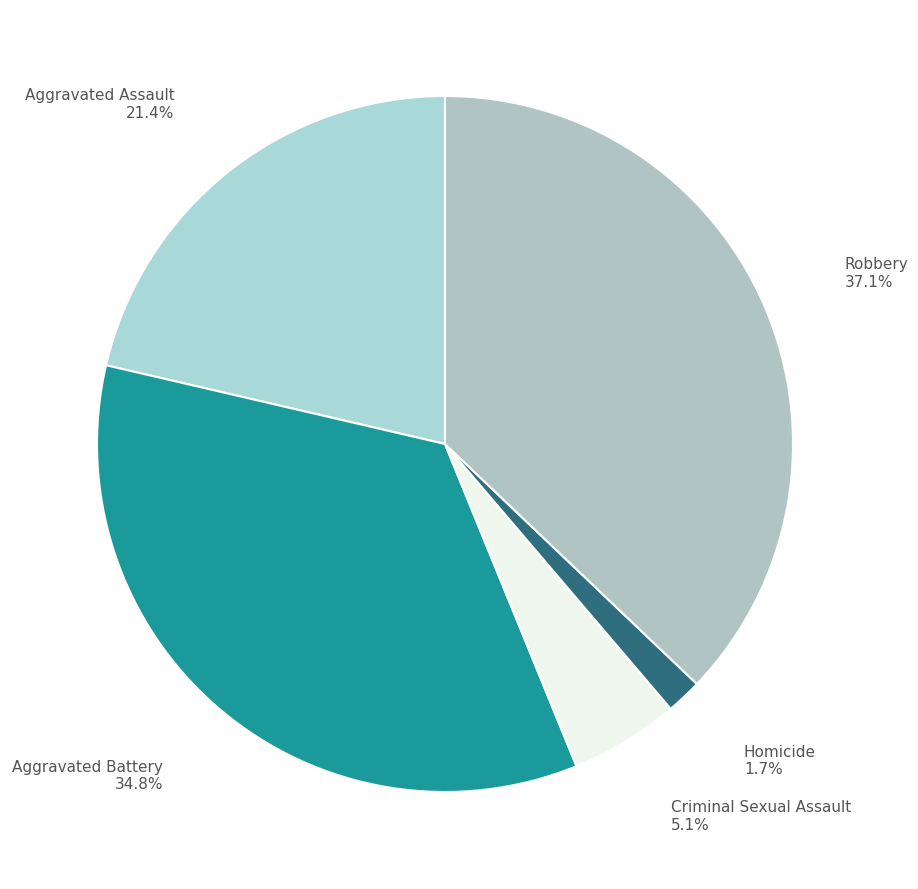

Which category has the smallest portion of the pie?

Homicide